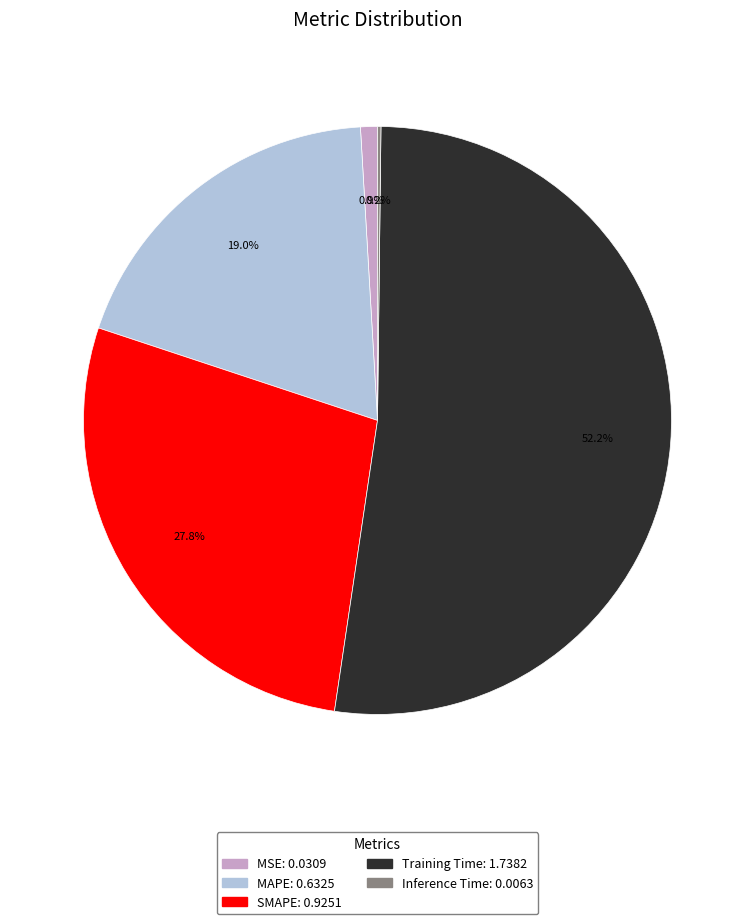

What is the majority slice?

Training Time